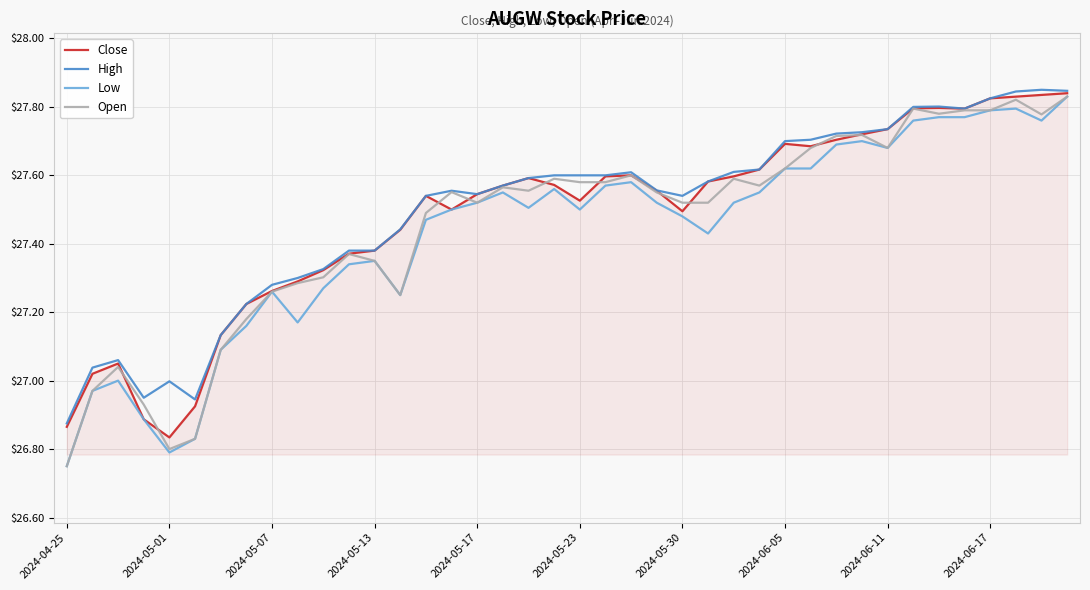

At which category does the chart reach its minimum across all series?

2024-04-25